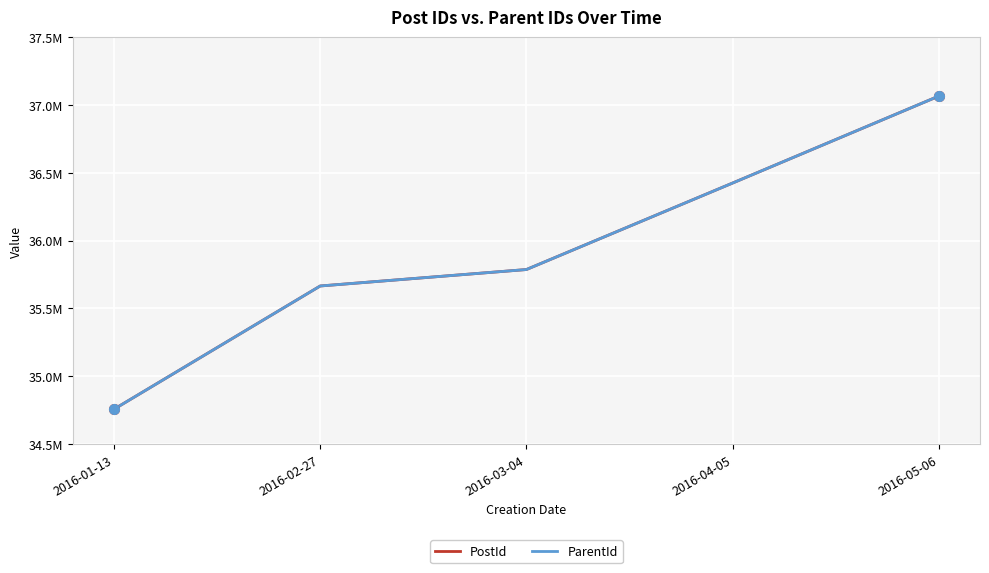

Which series has the largest total across all categories?

PostId